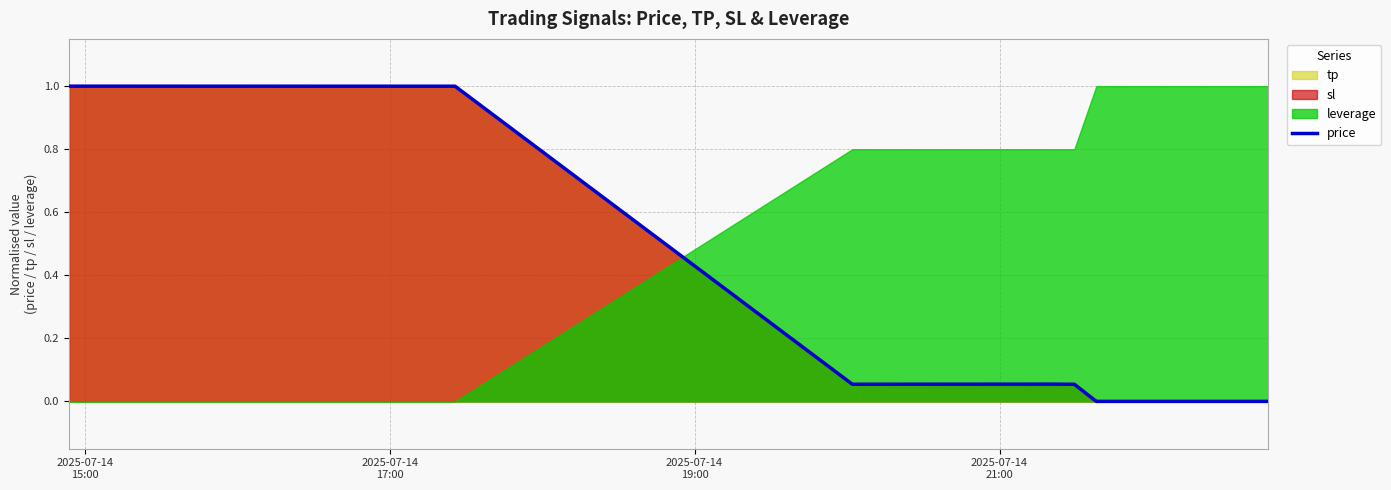

What is the highest value of the price series?

1.0